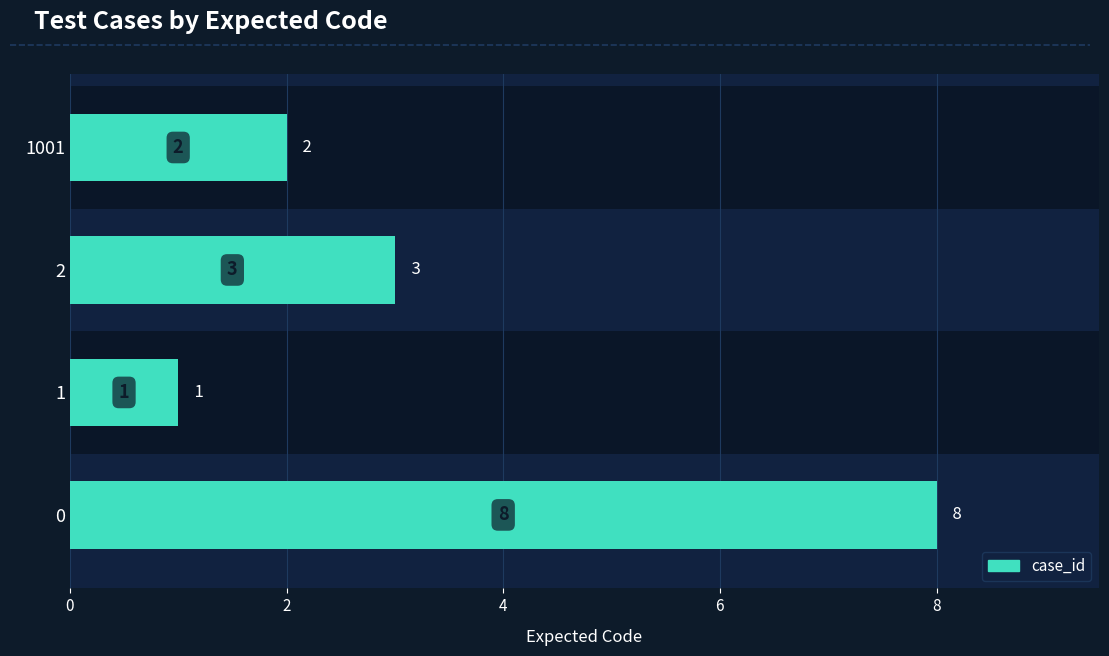

What is the greatest value displayed?

8